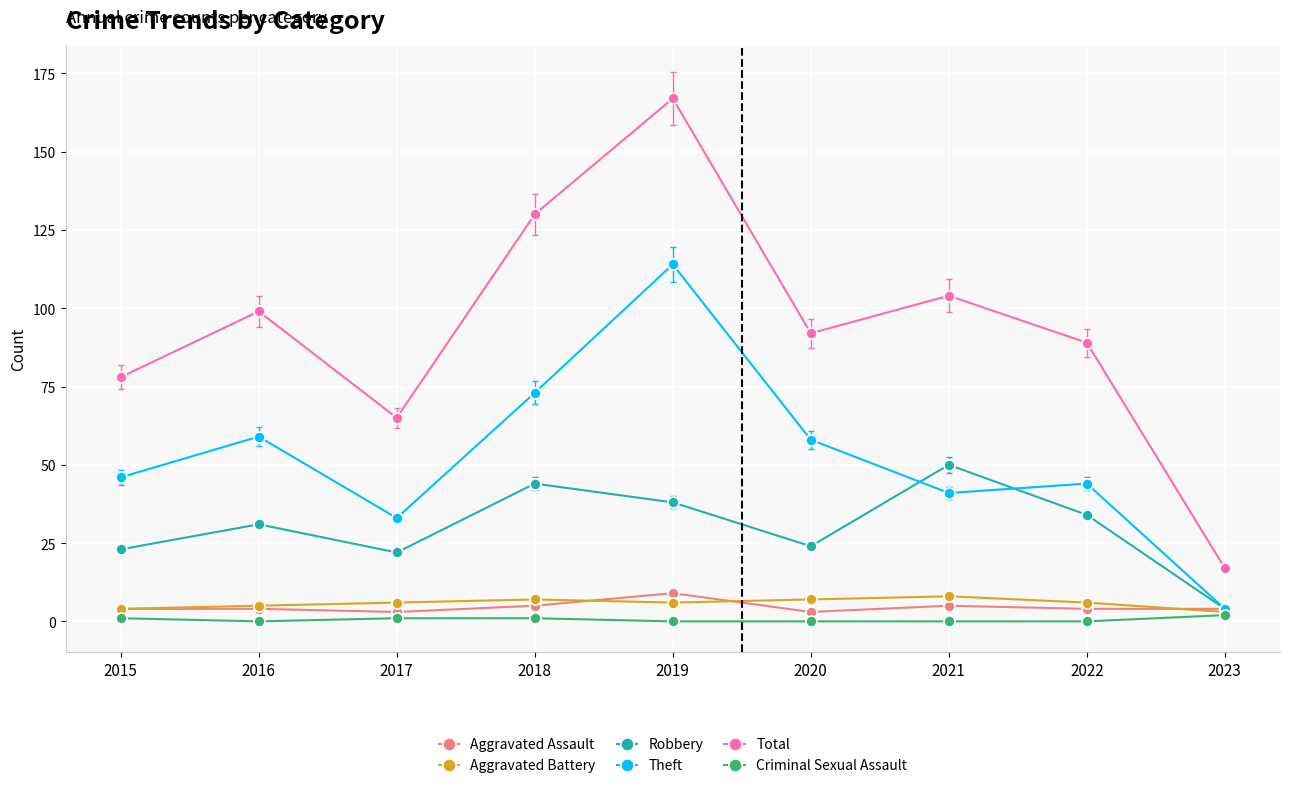

What is the sum of the Criminal Sexual Assault values at 2020 and 2015?

1